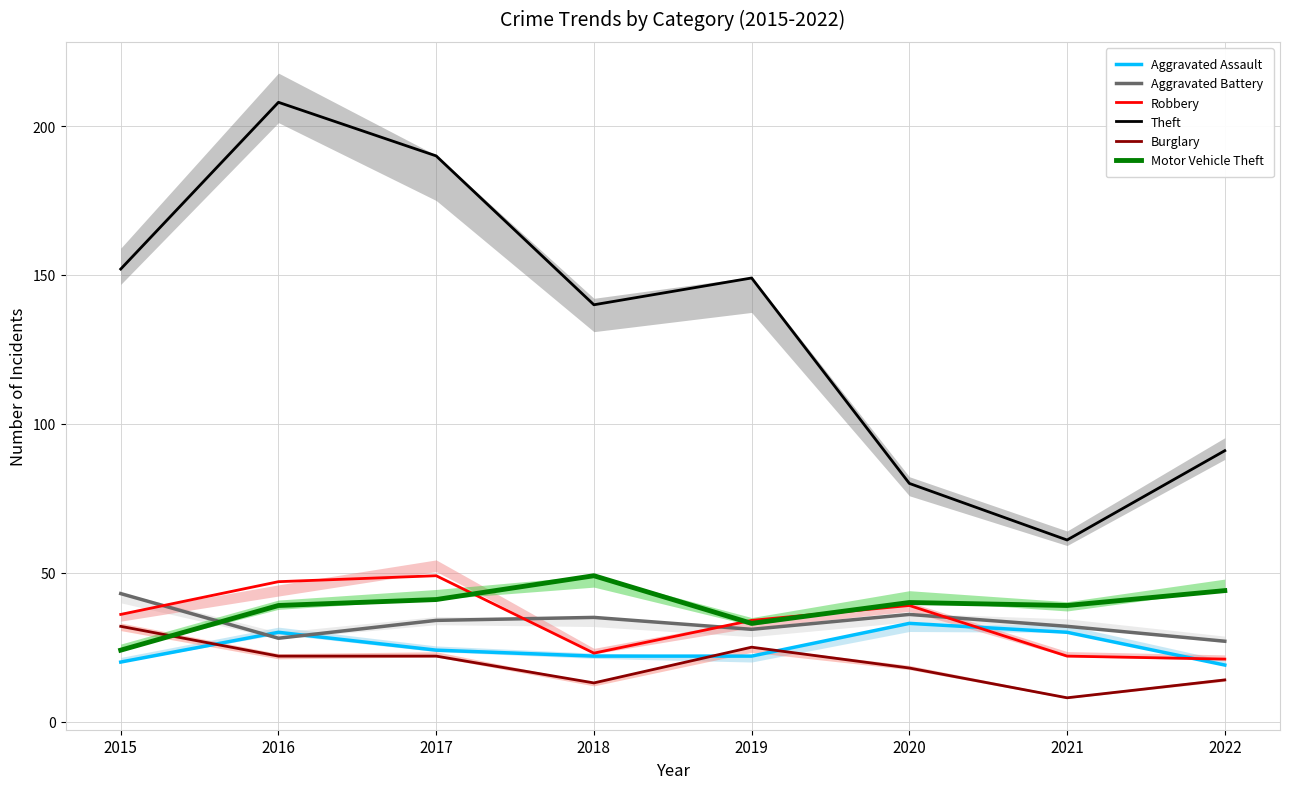

True or false: Aggravated Battery and Burglary cross at least once.

False